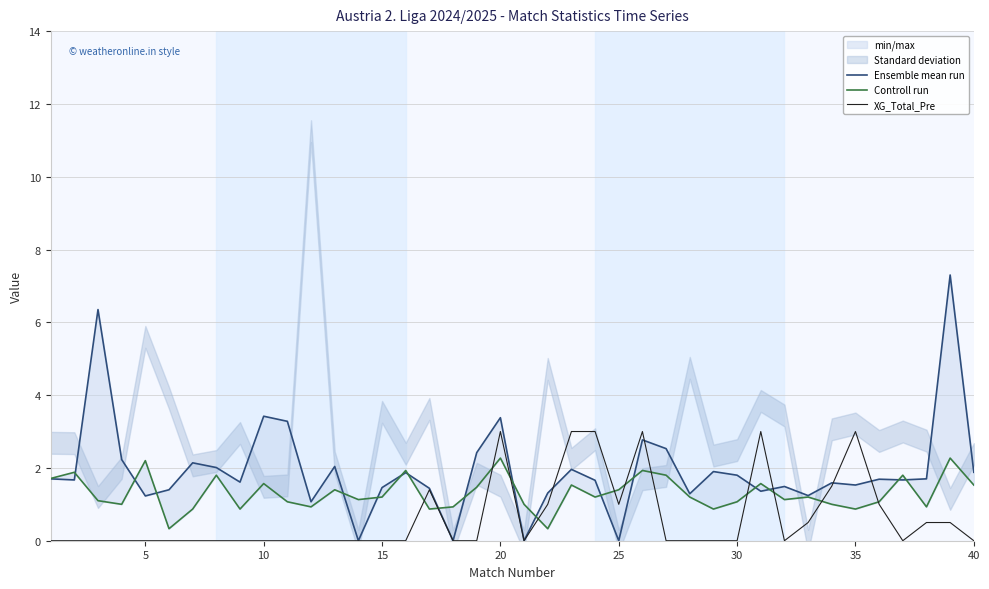

The XG_Total_Pre series shows -1.0 at 40. True or false?

False